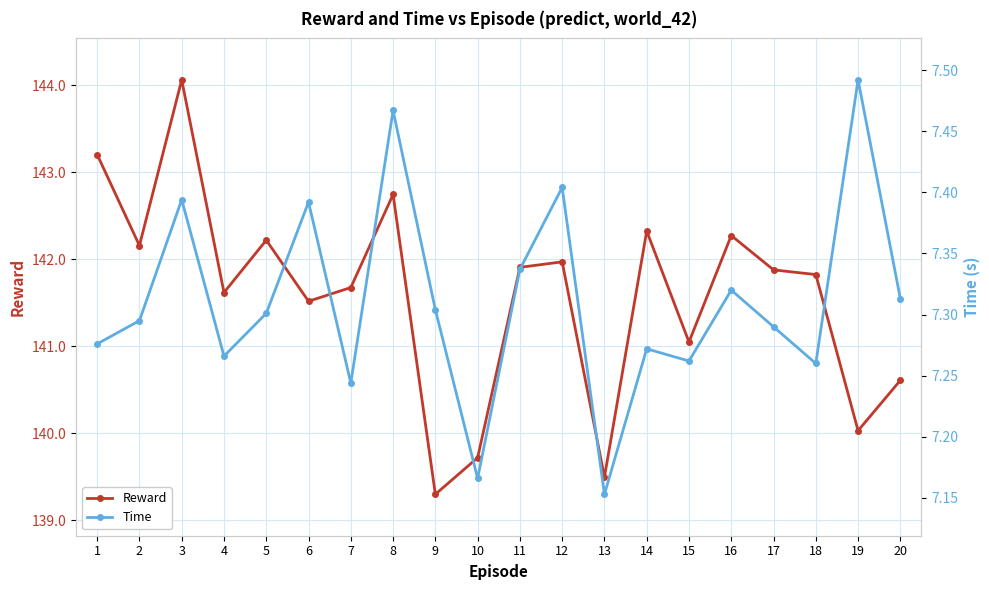

What is the sum of all Reward values?

2831.6